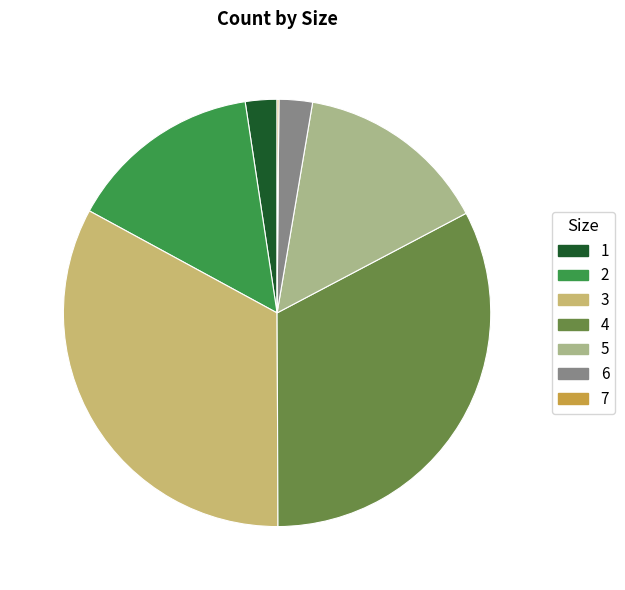

Do 1 and 3 together represent more than half of the pie?

No